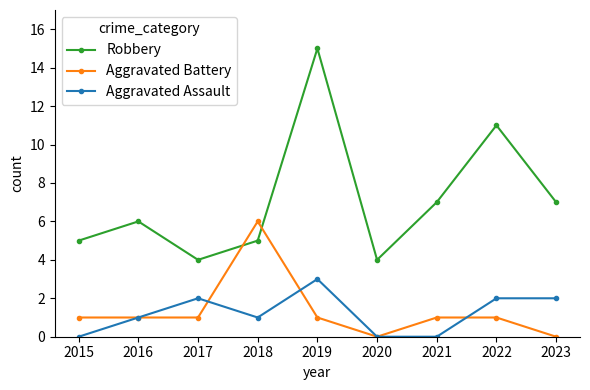

At which category does Aggravated Assault reach its first local peak?

2017